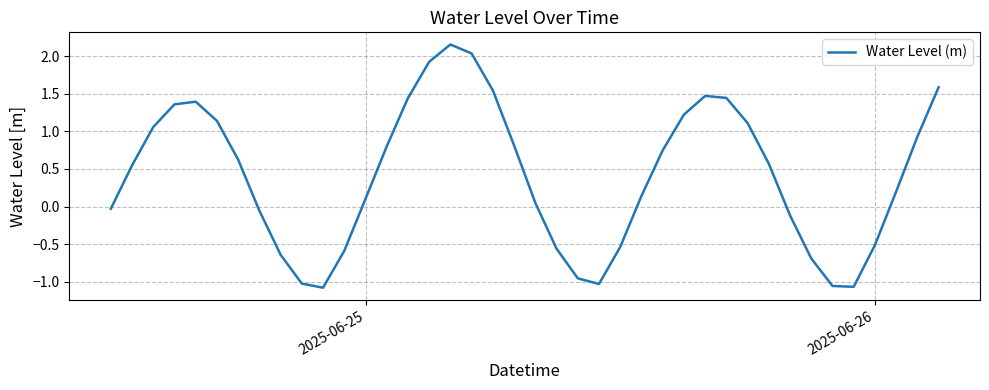

What is the difference between the maximum and minimum values?

3.2